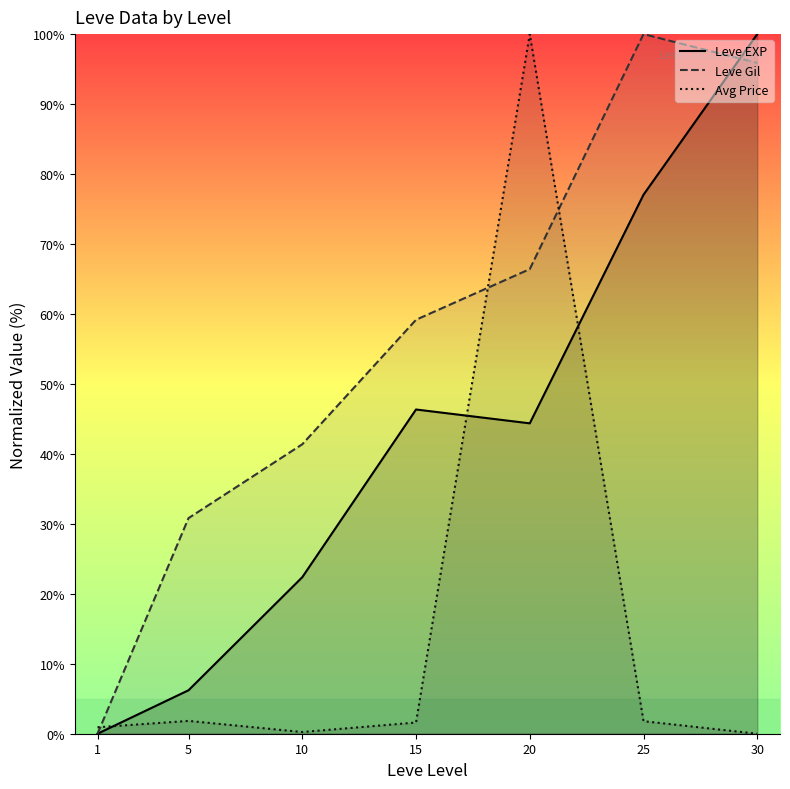

At which label does Avg Price first exceed 1?

5